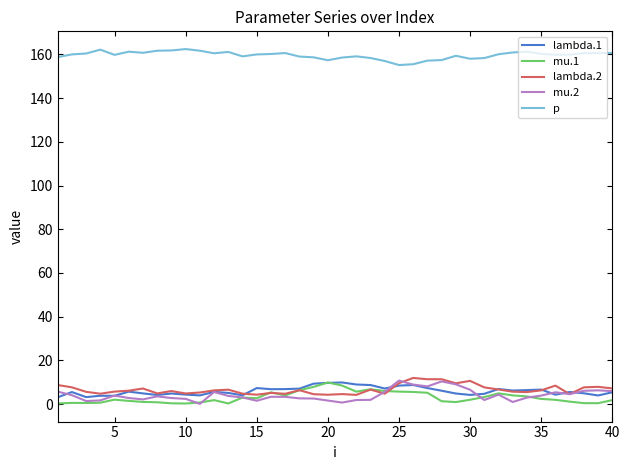

Which series has the largest total across all categories?

p